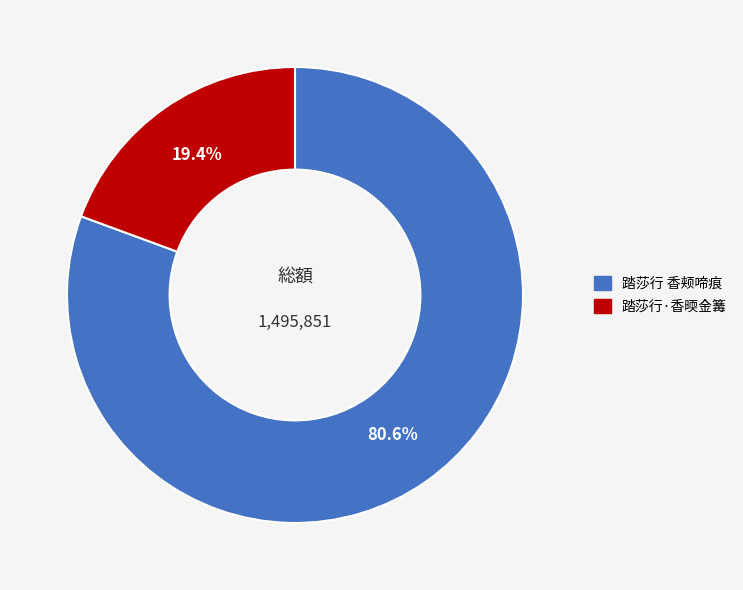

What percentage is the 踏莎行 香颊啼痕 slice, to the nearest percent?

81%